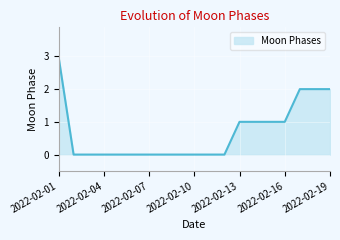

What is the difference between the maximum and minimum values?

3